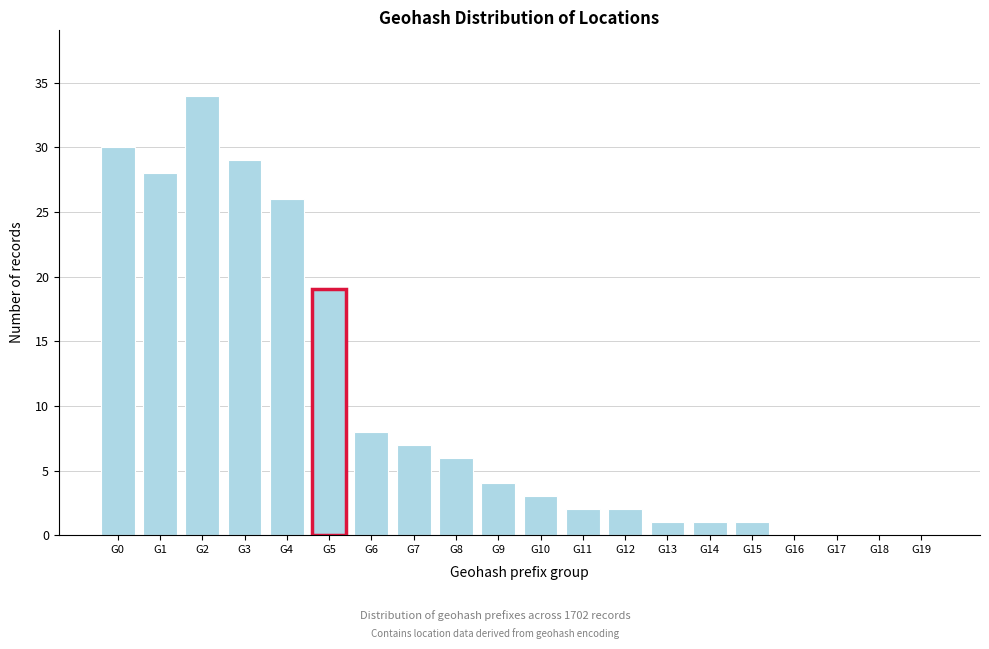

Reading right to left, list all the values displayed in this chart.

G19=0	G18=0	G17=0	G16=0	G15=1	G14=1	G13=1	G12=2	G11=2	G10=3	G9=4	G8=6	G7=7	G6=8	G5=19	G4=26	G3=29	G2=34	G1=28	G0=30